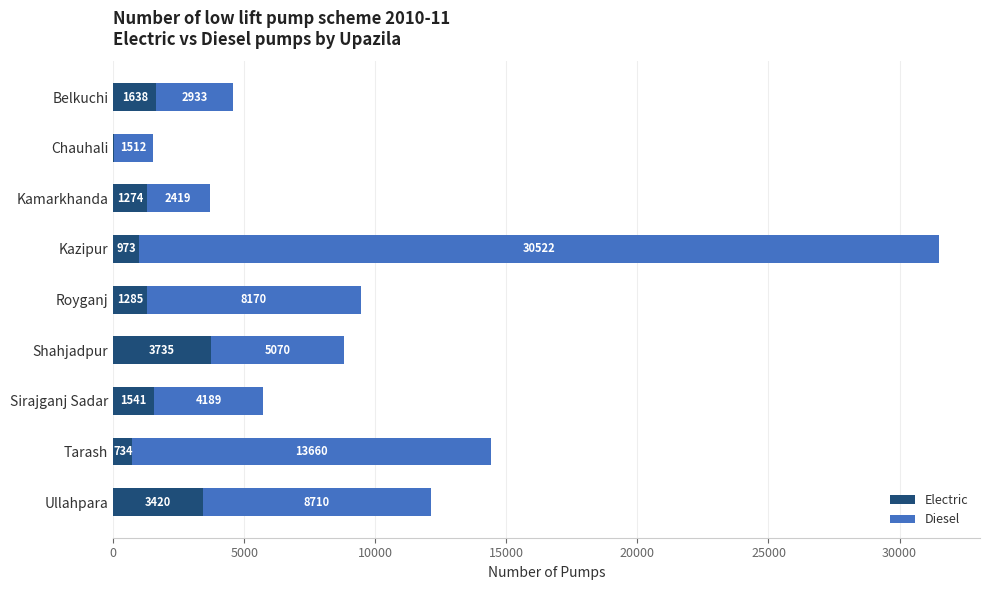

Which category has the highest value in the Electric series?

Shahjadpur